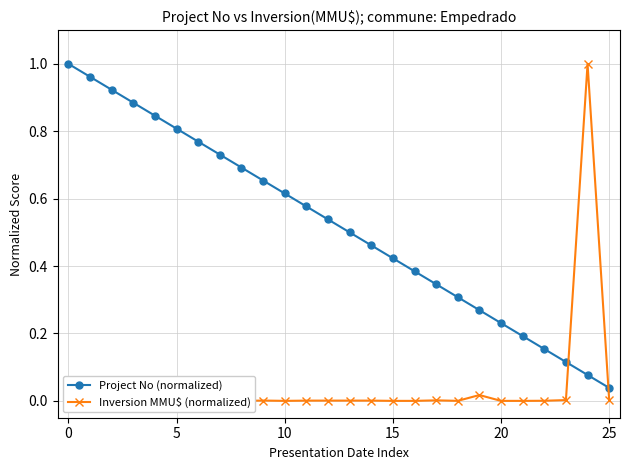

Between which two adjacent categories do Project No (normalized) and Inversion MMU$ (normalized) first intersect?

23 and 24